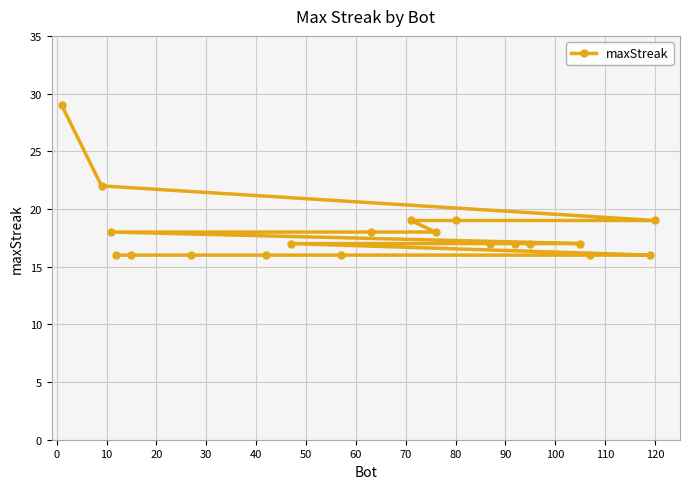

What is the average value?

18